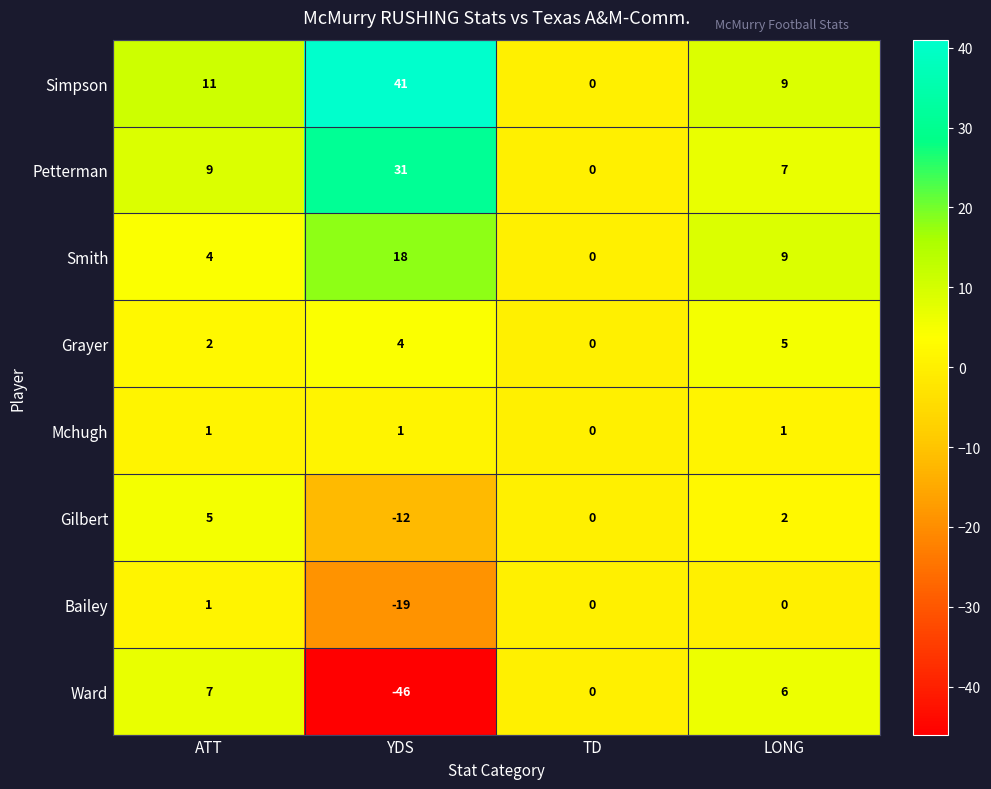

Which label corresponds to the smallest value in the chart?

YDS